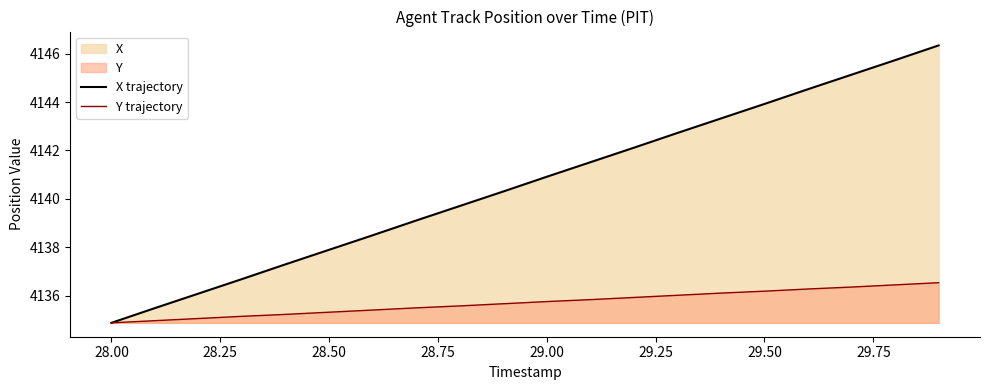

What is the average value of the Y trajectory series?

4135.7